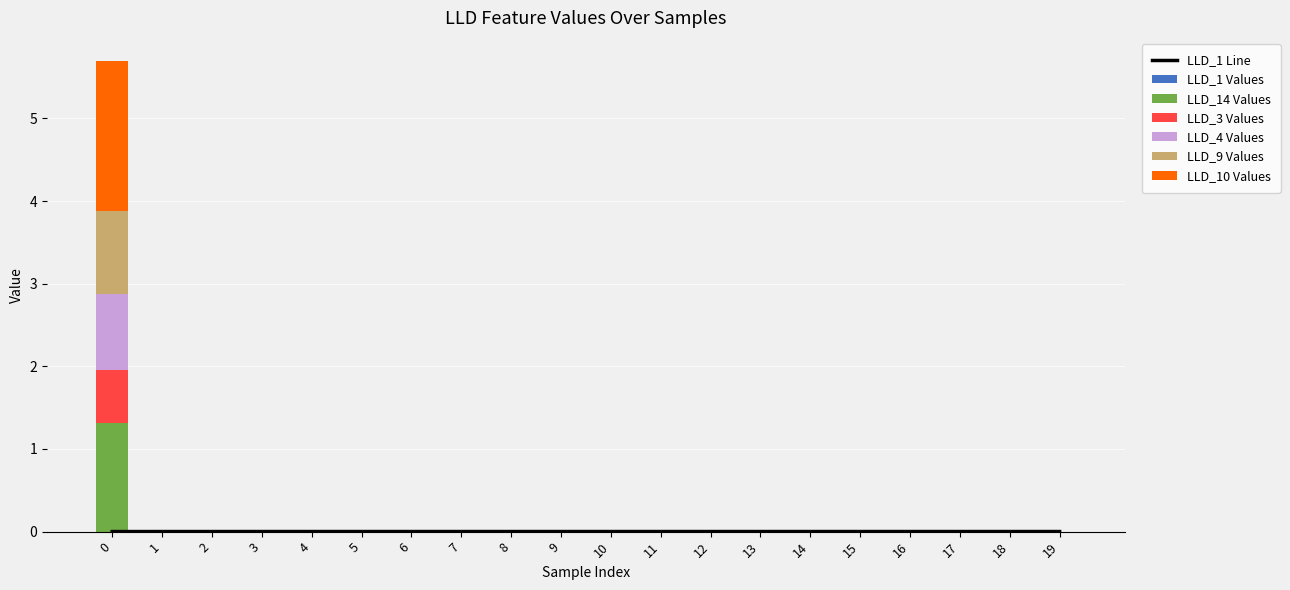

How many categories are shown in the chart?

20